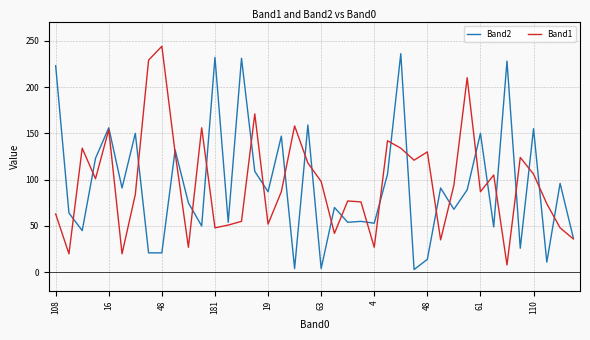

Does the chart display data point markers on the line(s)?

No